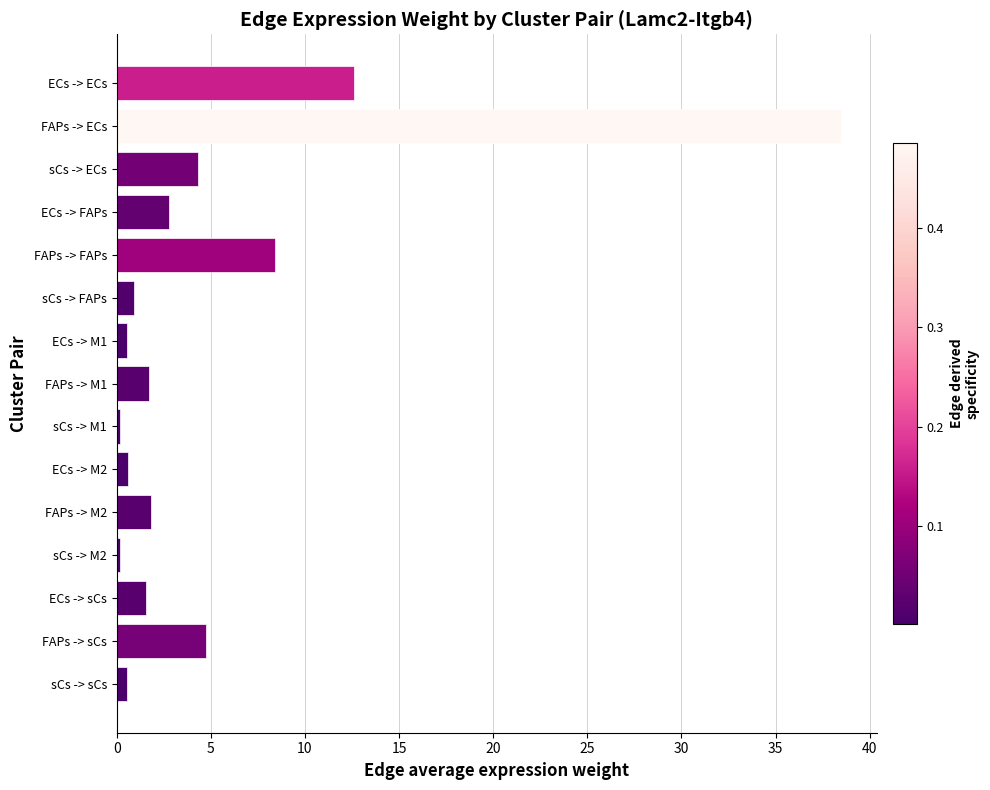

The value at FAPs -> sCs is 4.7. True or false?

True